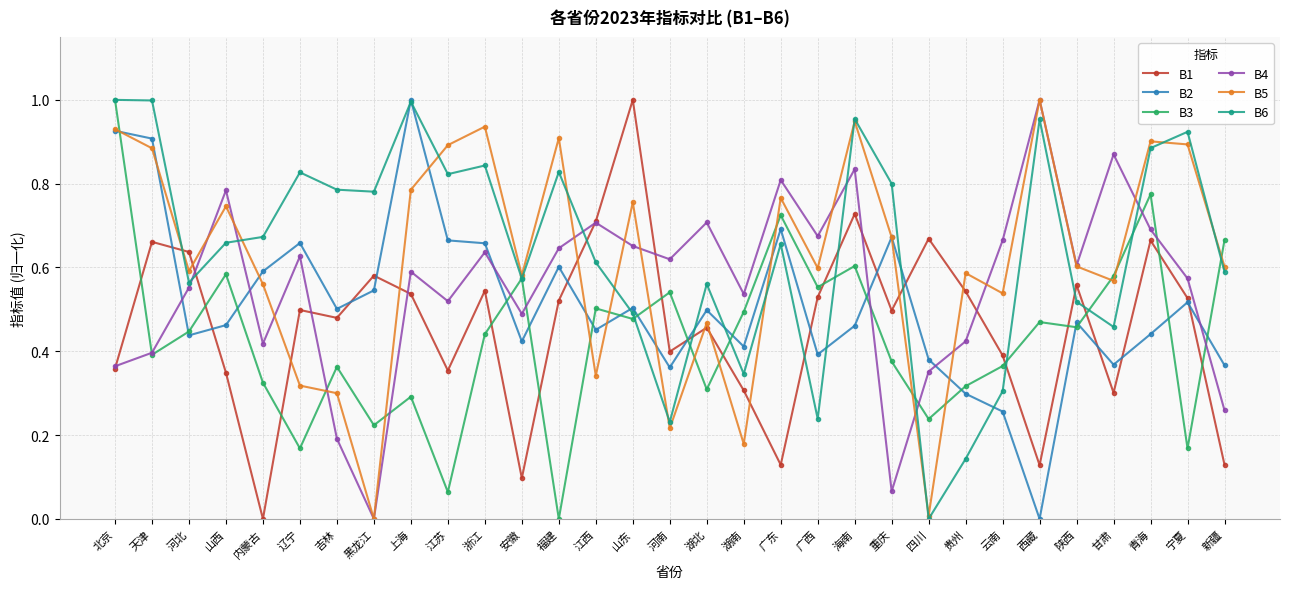

What are all the series names shown in the legend?

B1, B2, B3, B4, B5, B6